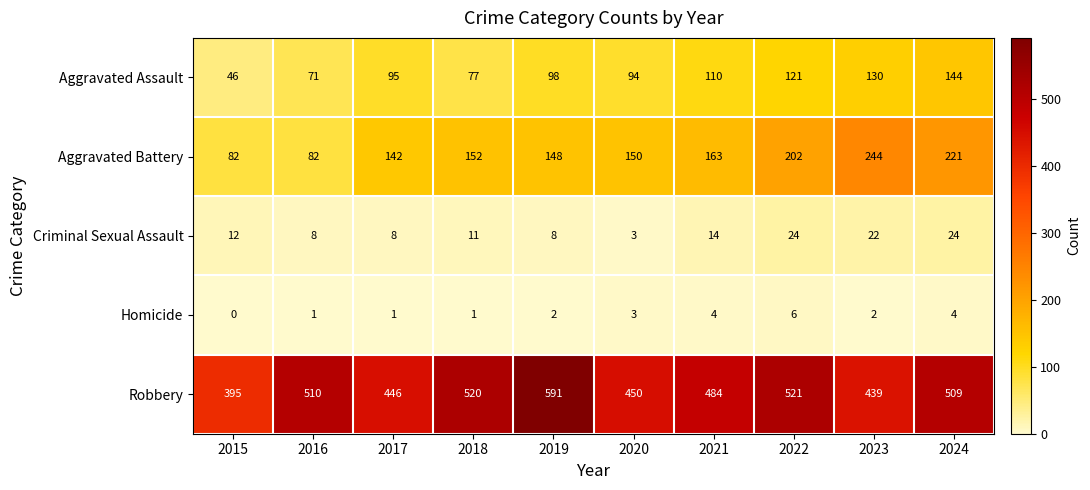

What value does the Criminal Sexual Assault series have at 2019, to the nearest 5?

10